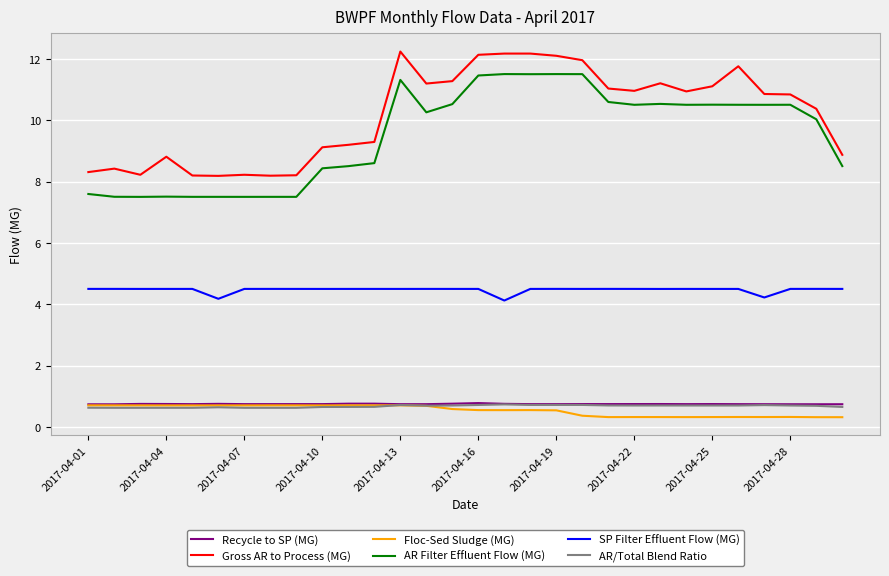

True or false: SP Filter Effluent Flow (MG) and Gross AR to Process (MG) cross at least once.

False